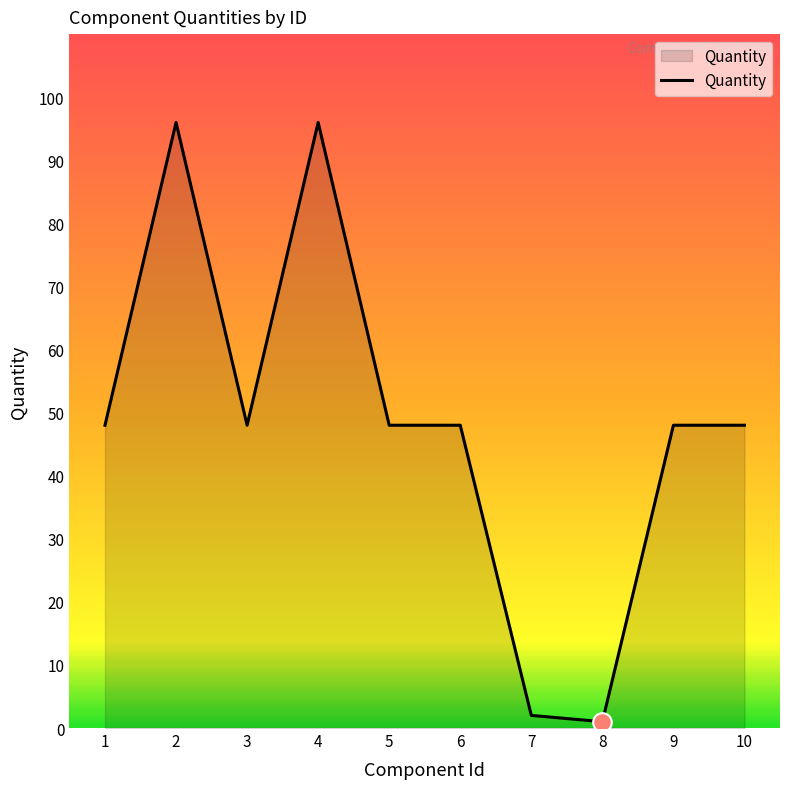

What is the ratio of the value at 6 to the value at 8?

48.0